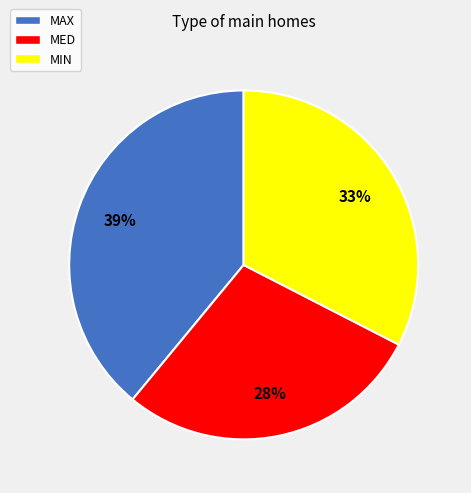

Is it true that MED is 28% of the pie?

True